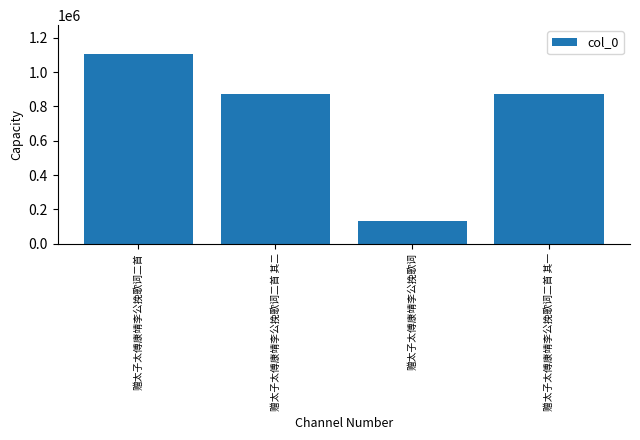

What is the difference between the second highest and minimum values?

735580